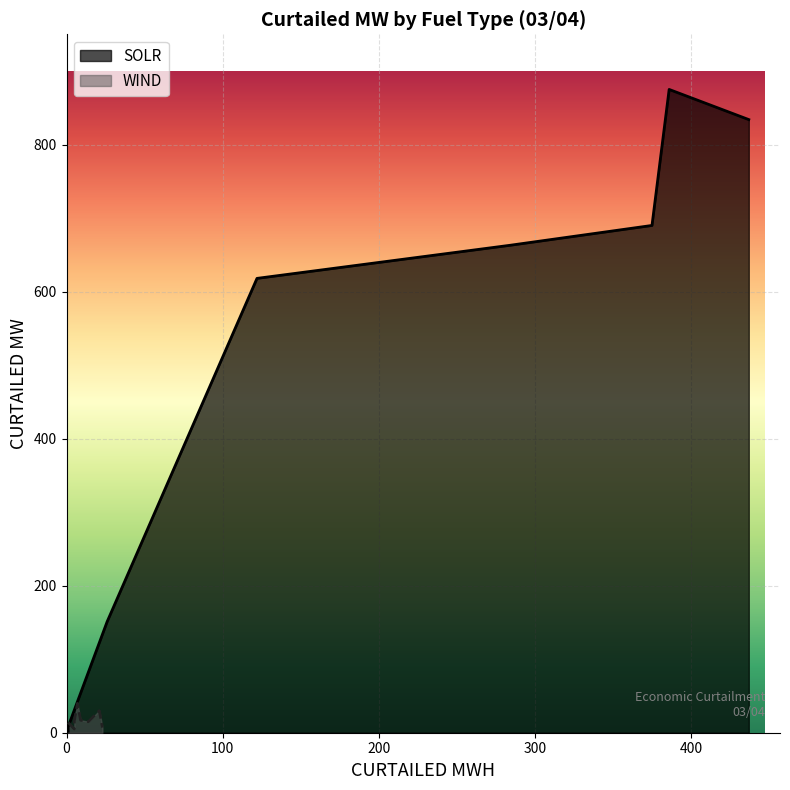

True or false: WIND and SOLR intersect in this chart.

True